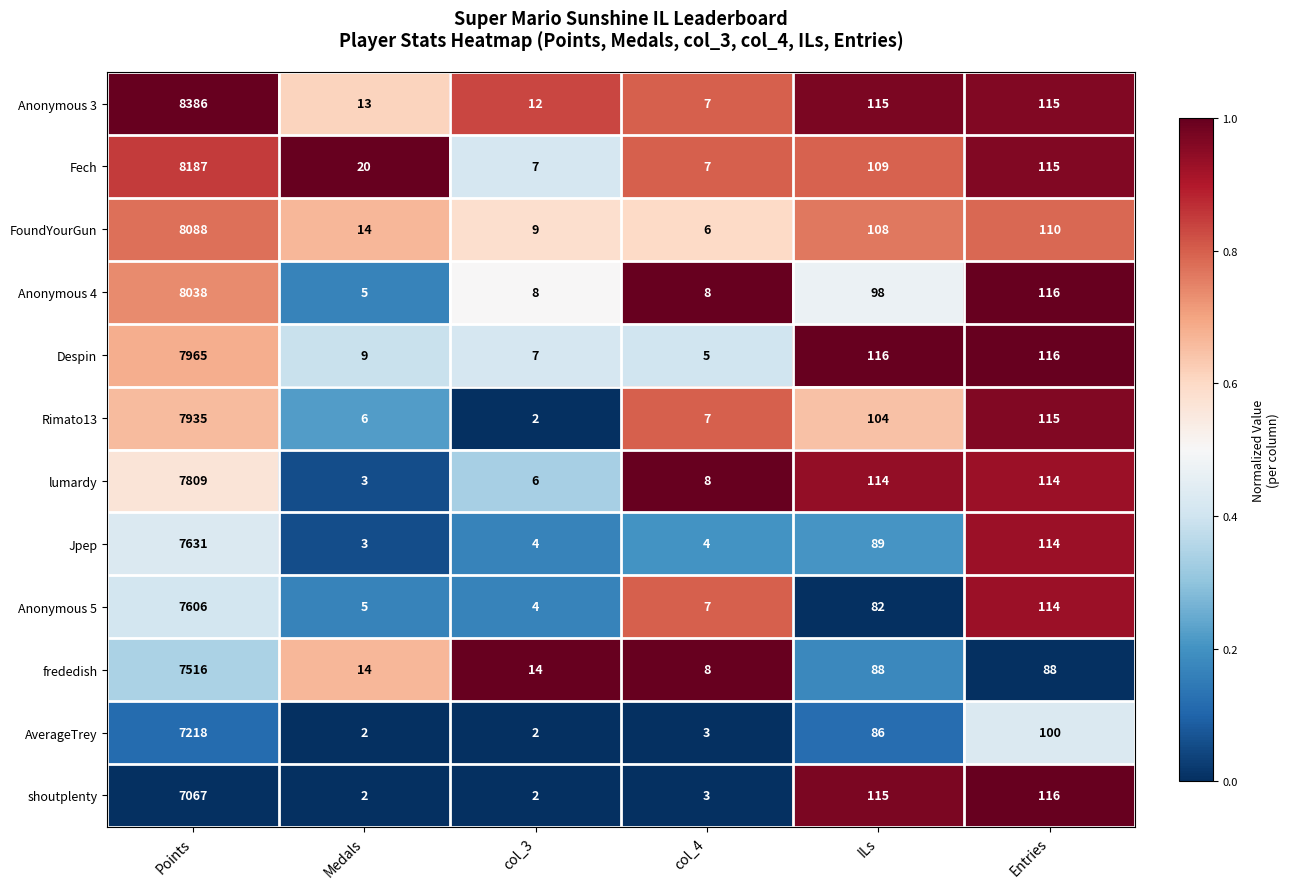

Which series has the largest range (max minus min)?

Anonymous 3